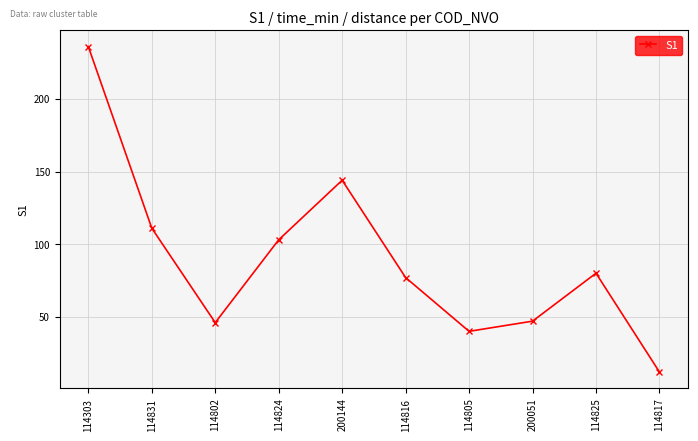

Is it true that the value at 114825 is 56?

False